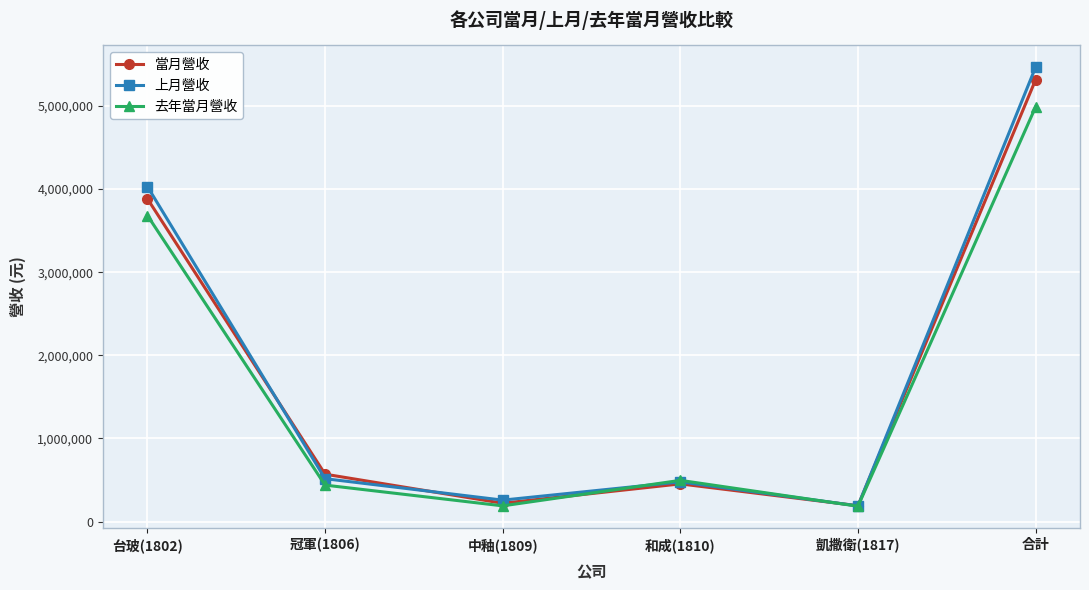

True or false: 上月營收 has a value of 5466339 at 合計.

True